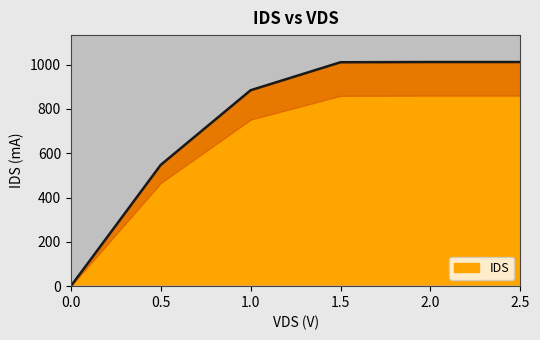

Count the number of values greater than 1010.

3